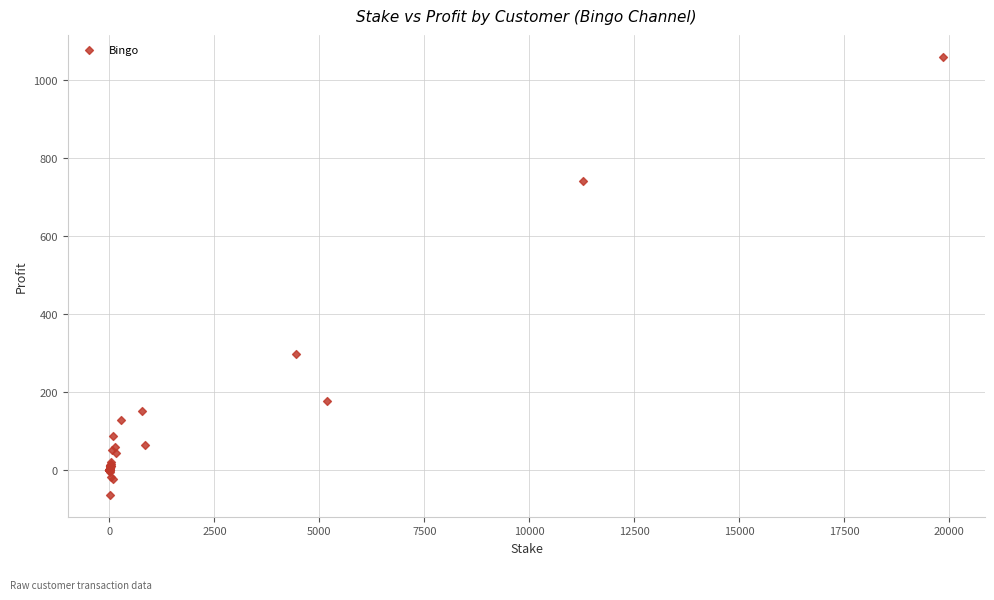

What Y value in the scatter plot is closest to 497?

297.5